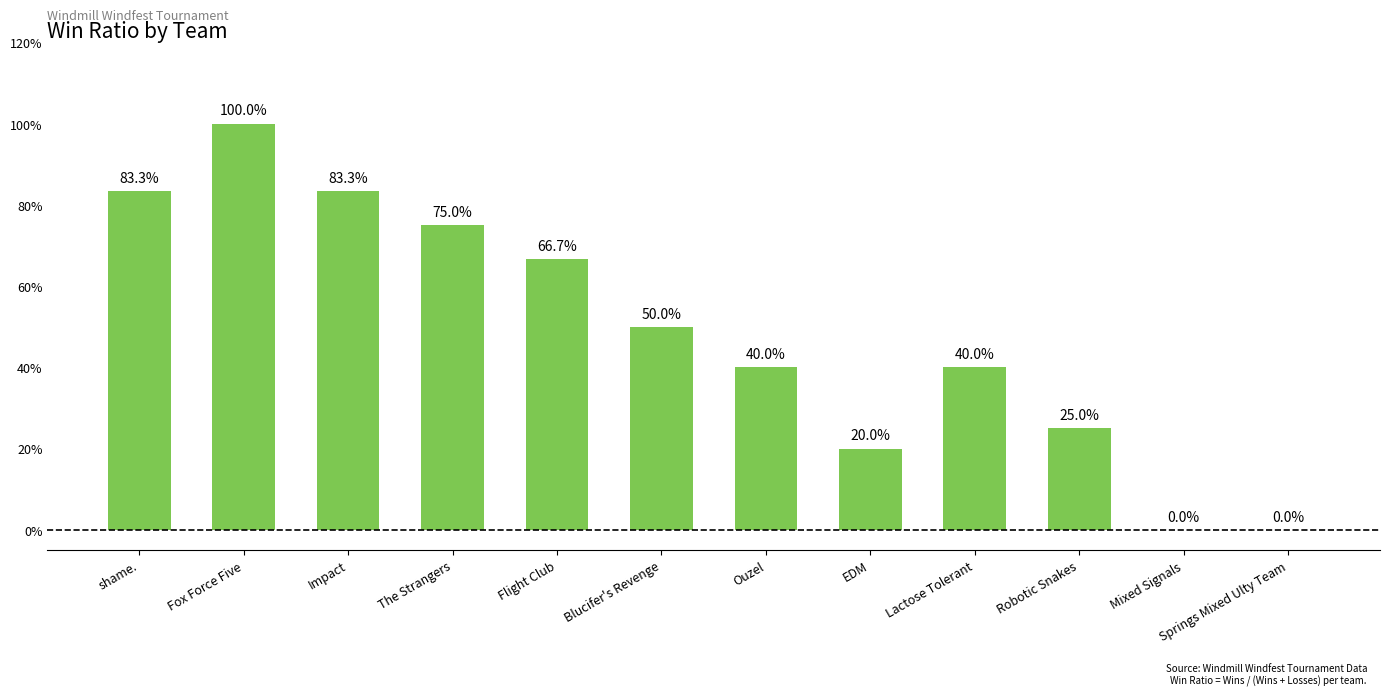

Reading right to left, what are all the values shown in this chart?

0.0	0.0	0.2	0.4	0.2	0.4	0.5	0.7	0.8	0.8	1.0	0.8